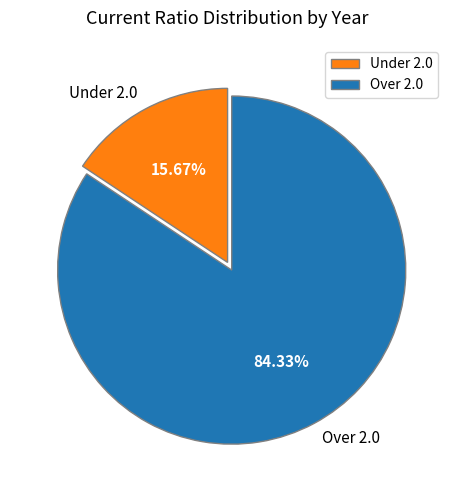

Rank the categories by value from lowest to highest.

Under 2.0, Over 2.0